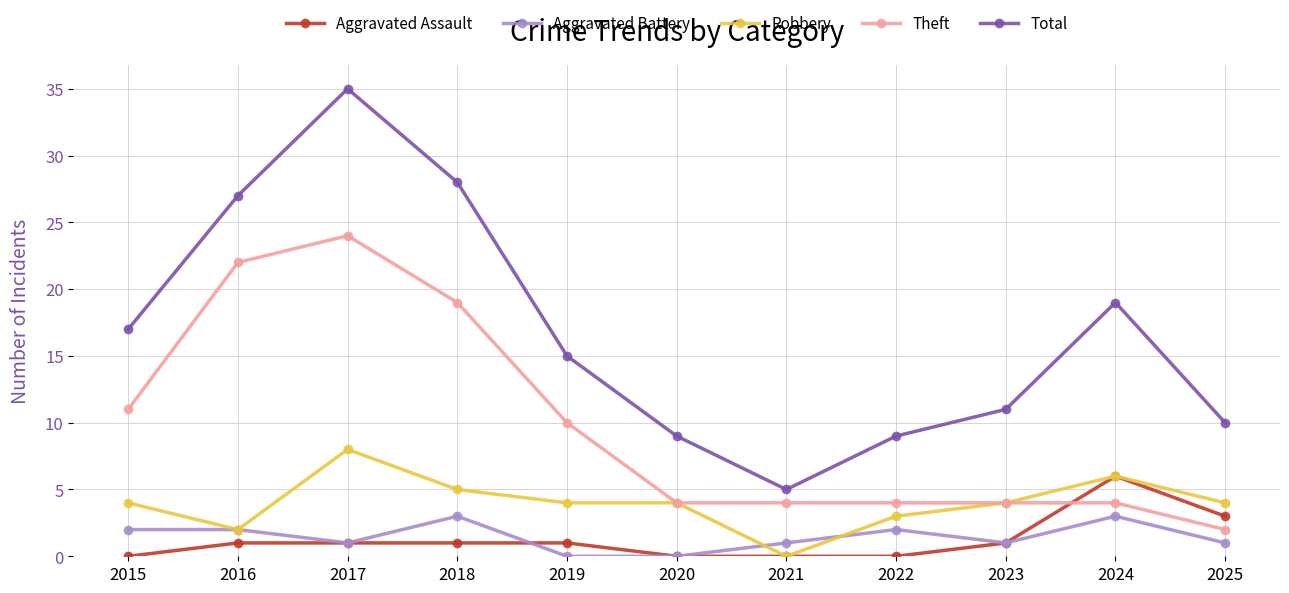

Between which two adjacent categories do Aggravated Assault and Theft first intersect?

2023 and 2024